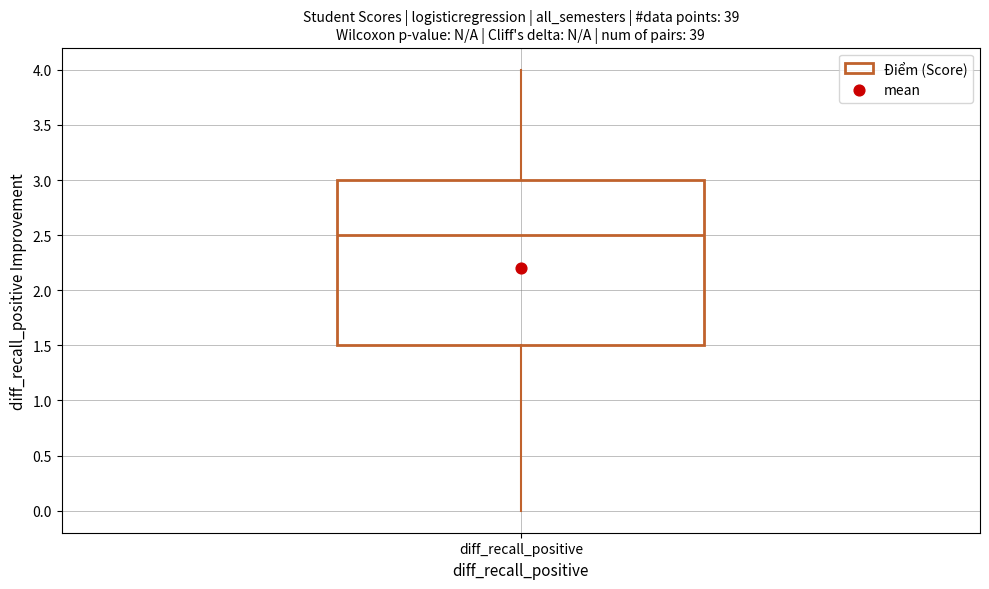

Transcribe this box plot: give where the median line is, the range the box spans, and where the two whiskers end, as read against the y-axis. The values are not printed on the chart, so give them approximately, as read against the axis.

median 2.5, box 1.5 to 3.0, whiskers 0.0 to 4.0